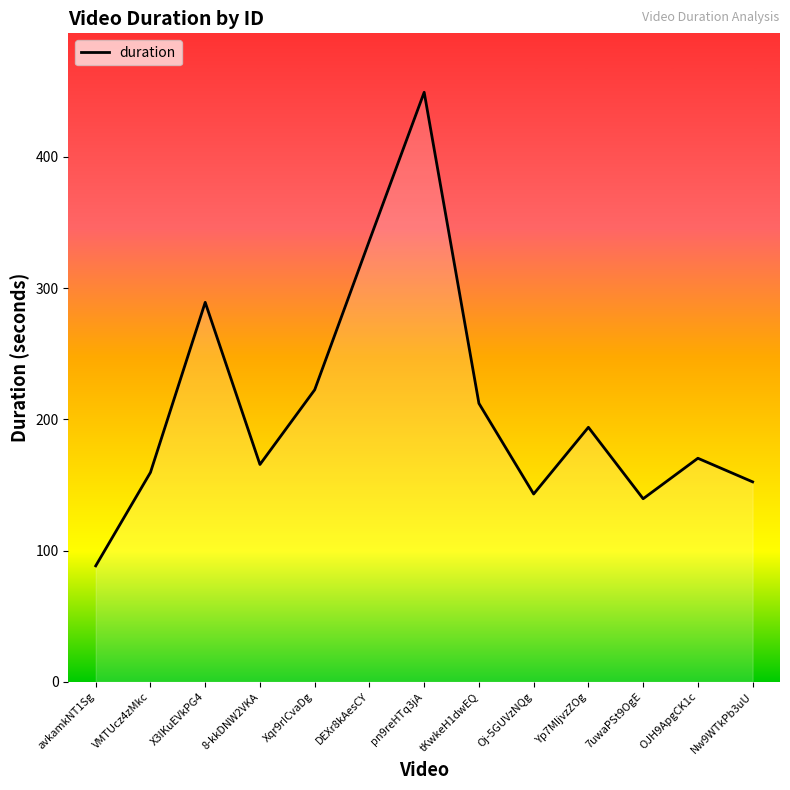

What is the label of the 12th point from the left?

OJH9ApgCK1c